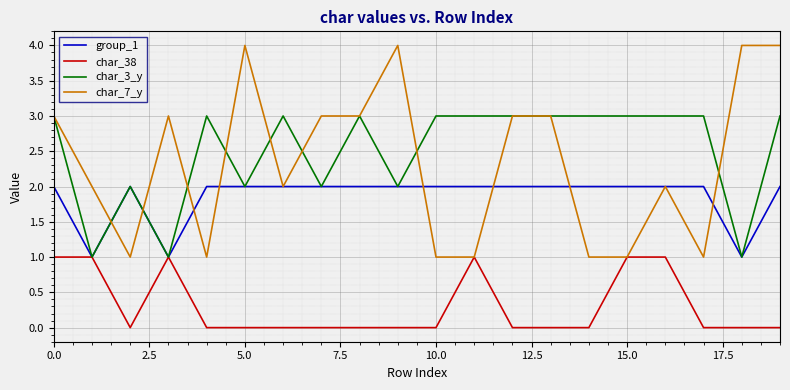

What is the maximum value for char_7_y?

4